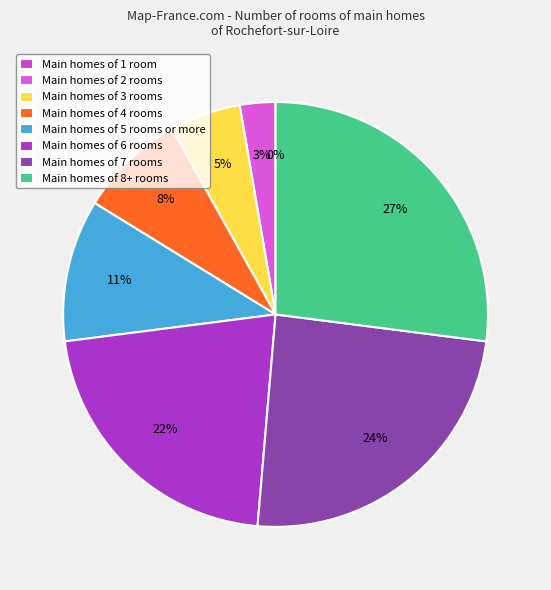

How many slices are in this pie chart?

8